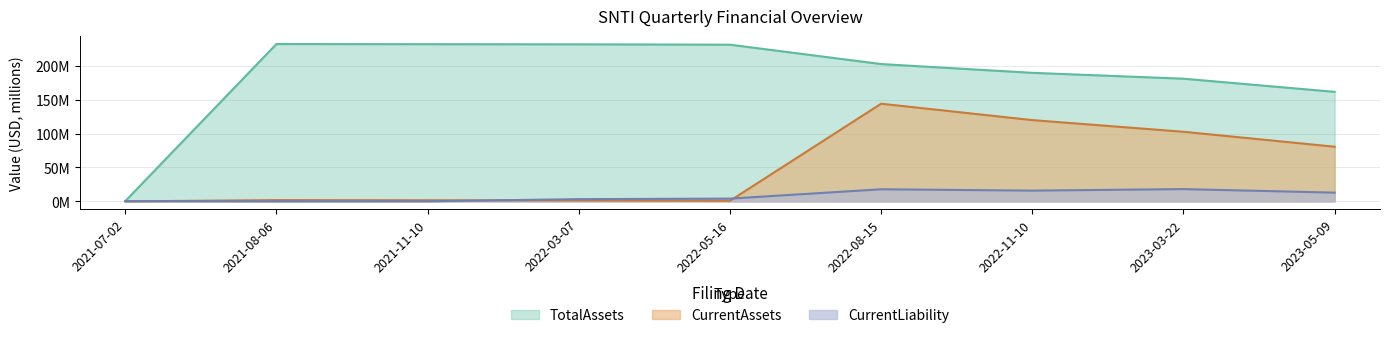

How many series are shown in this chart?

3